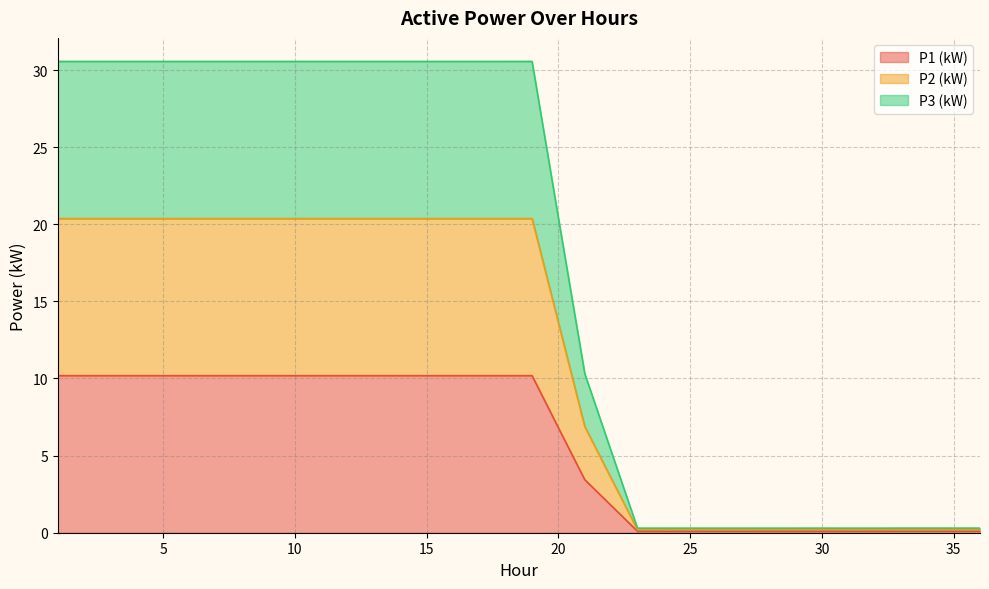

What are all the series names shown in the legend?

P1 (kW), P2 (kW), P3 (kW)